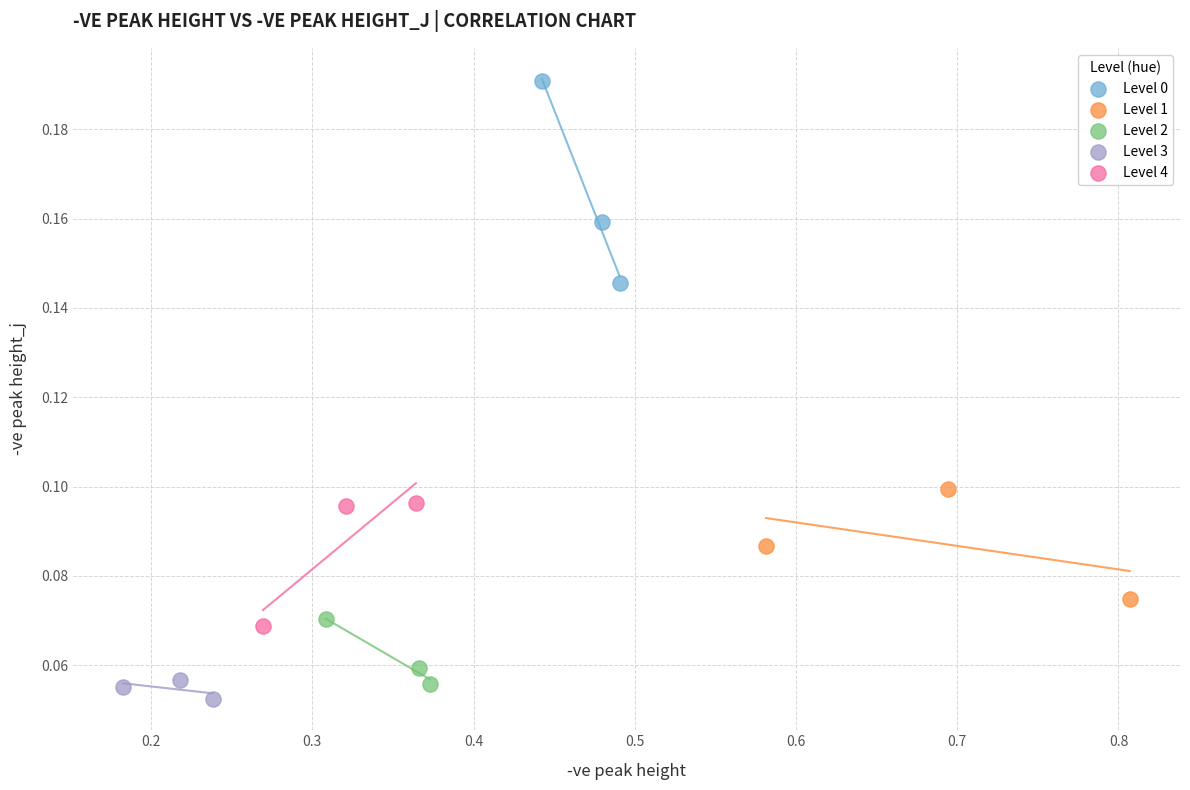

Which series has the widest spread of Y values?

Level 0